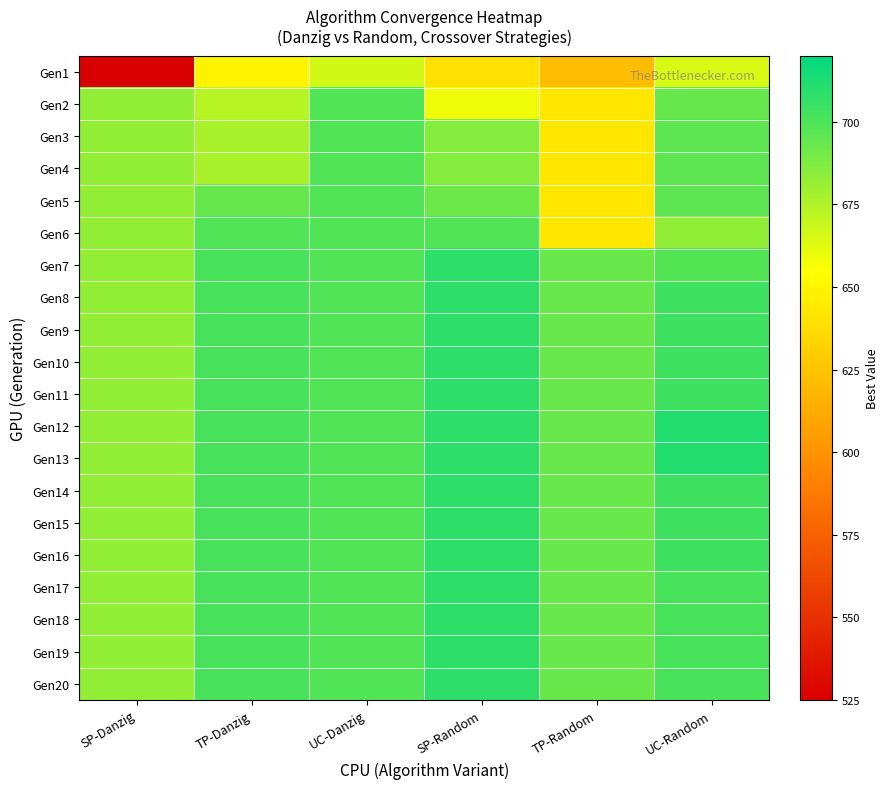

Reading left to right, list all the values displayed in this chart.

Gen1: SP-Danzig=525	TP-Danzig=649	UC-Danzig=666	SP-Random=640	TP-Random=621	UC-Random=665
Gen2: SP-Danzig=682	TP-Danzig=673	UC-Danzig=699	SP-Random=659	TP-Random=643	UC-Random=694
Gen3: SP-Danzig=682	TP-Danzig=677	UC-Danzig=699	SP-Random=686	TP-Random=643	UC-Random=696
Gen4: SP-Danzig=682	TP-Danzig=677	UC-Danzig=699	SP-Random=686	TP-Random=643	UC-Random=696
Gen5: SP-Danzig=682	TP-Danzig=694	UC-Danzig=699	SP-Random=692	TP-Random=643	UC-Random=696
Gen6: SP-Danzig=682	TP-Danzig=699	UC-Danzig=699	SP-Random=699	TP-Random=643	UC-Random=683
Gen7: SP-Danzig=682	TP-Danzig=701	UC-Danzig=699	SP-Random=708	TP-Random=693	UC-Random=698
Gen8: SP-Danzig=682	TP-Danzig=701	UC-Danzig=699	SP-Random=708	TP-Random=693	UC-Random=704
Gen9: SP-Danzig=682	TP-Danzig=701	UC-Danzig=699	SP-Random=708	TP-Random=693	UC-Random=704
Gen10: SP-Danzig=682	TP-Danzig=701	UC-Danzig=699	SP-Random=708	TP-Random=693	UC-Random=704
Gen11: SP-Danzig=682	TP-Danzig=701	UC-Danzig=699	SP-Random=708	TP-Random=693	UC-Random=704
Gen12: SP-Danzig=682	TP-Danzig=701	UC-Danzig=699	SP-Random=708	TP-Random=693	UC-Random=711
Gen13: SP-Danzig=682	TP-Danzig=701	UC-Danzig=699	SP-Random=708	TP-Random=693	UC-Random=711
Gen14: SP-Danzig=682	TP-Danzig=701	UC-Danzig=699	SP-Random=708	TP-Random=693	UC-Random=704
Gen15: SP-Danzig=682	TP-Danzig=701	UC-Danzig=699	SP-Random=708	TP-Random=693	UC-Random=704
Gen16: SP-Danzig=682	TP-Danzig=701	UC-Danzig=699	SP-Random=708	TP-Random=693	UC-Random=704
Gen17: SP-Danzig=682	TP-Danzig=701	UC-Danzig=699	SP-Random=708	TP-Random=693	UC-Random=701
Gen18: SP-Danzig=682	TP-Danzig=701	UC-Danzig=699	SP-Random=708	TP-Random=693	UC-Random=701
Gen19: SP-Danzig=682	TP-Danzig=701	UC-Danzig=699	SP-Random=708	TP-Random=693	UC-Random=701
Gen20: SP-Danzig=682	TP-Danzig=701	UC-Danzig=699	SP-Random=708	TP-Random=693	UC-Random=701